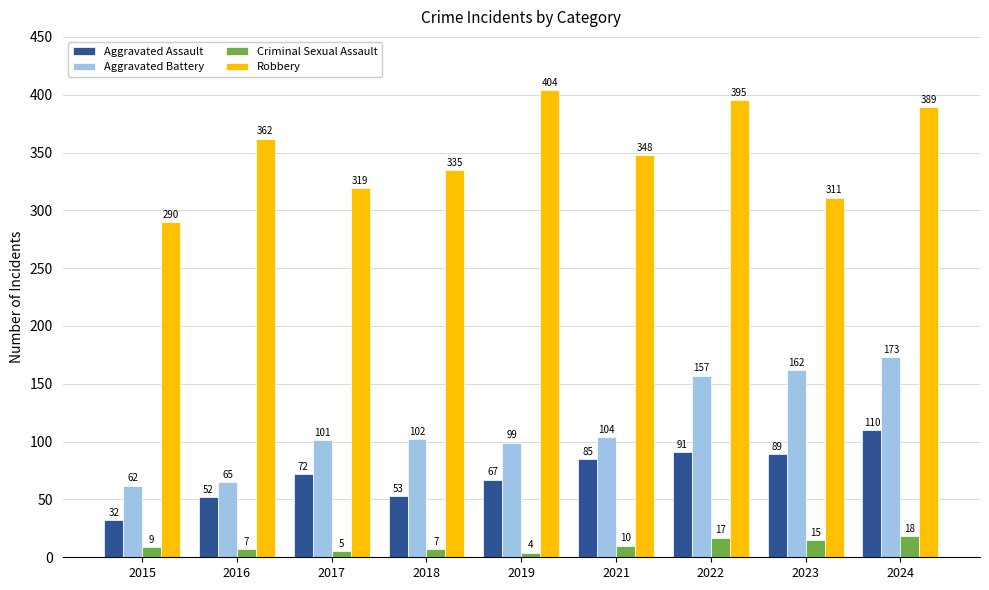

Is it true that Aggravated Battery equals 76 at 2022?

False